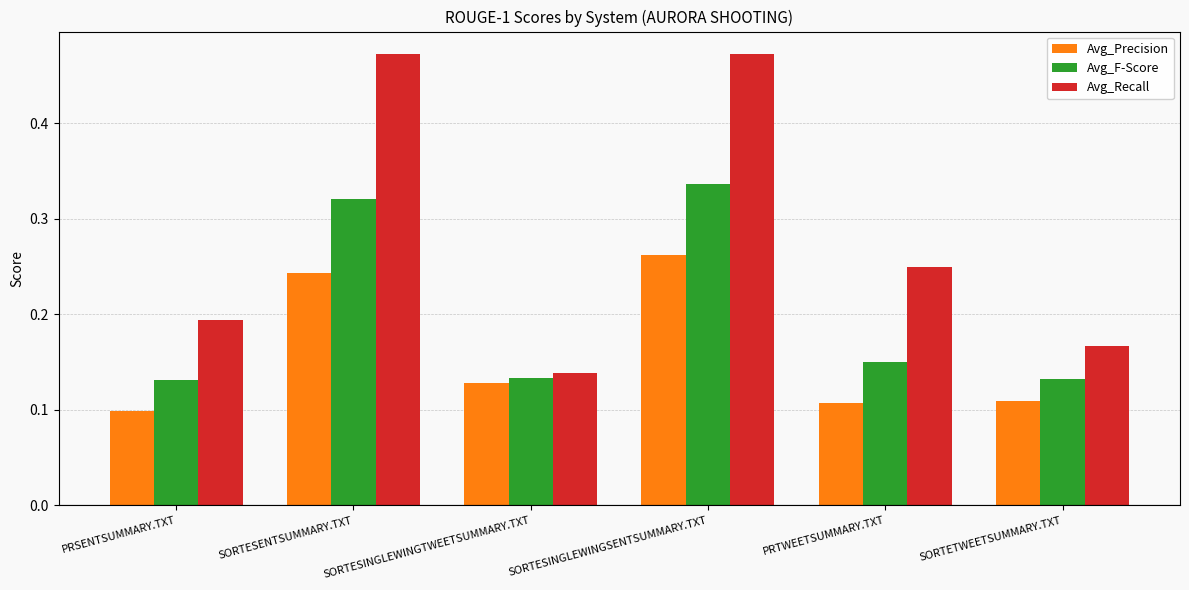

True or false: Avg_F-Score has a value of 0.5 at SORTESINGLEWINGSENTSUMMARY.TXT.

False